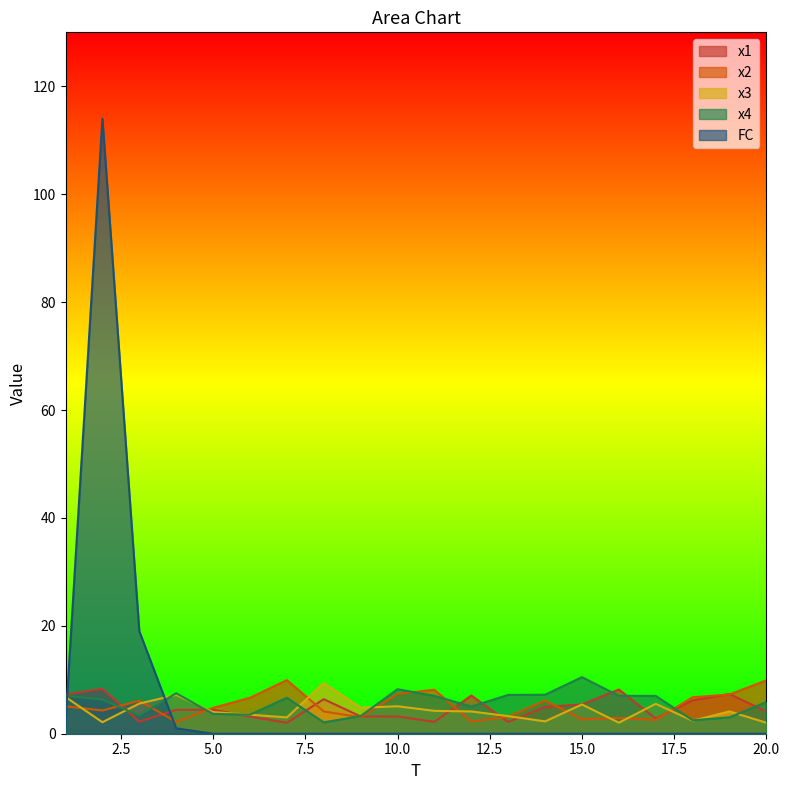

What is the value of the FC point at the 1st from the left?

2.0